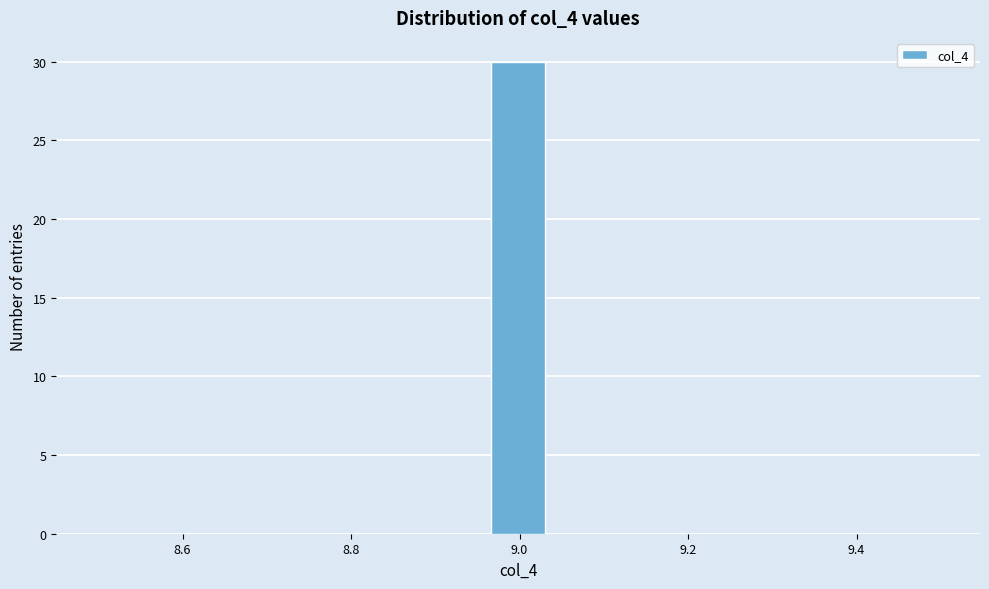

Around what value on the x-axis is the tallest bar? Give the approximate position of its centre, as read against the axis.

9.00